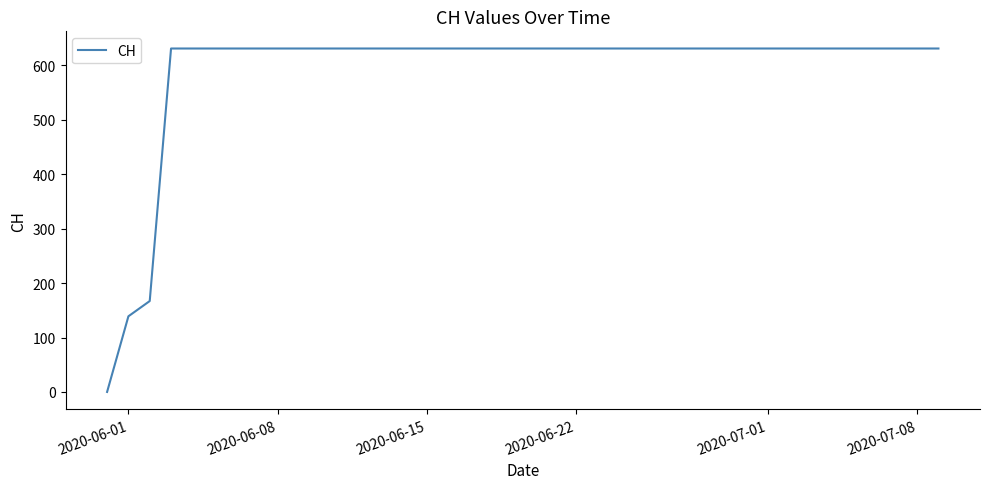

What is the maximum value shown in the chart?

631